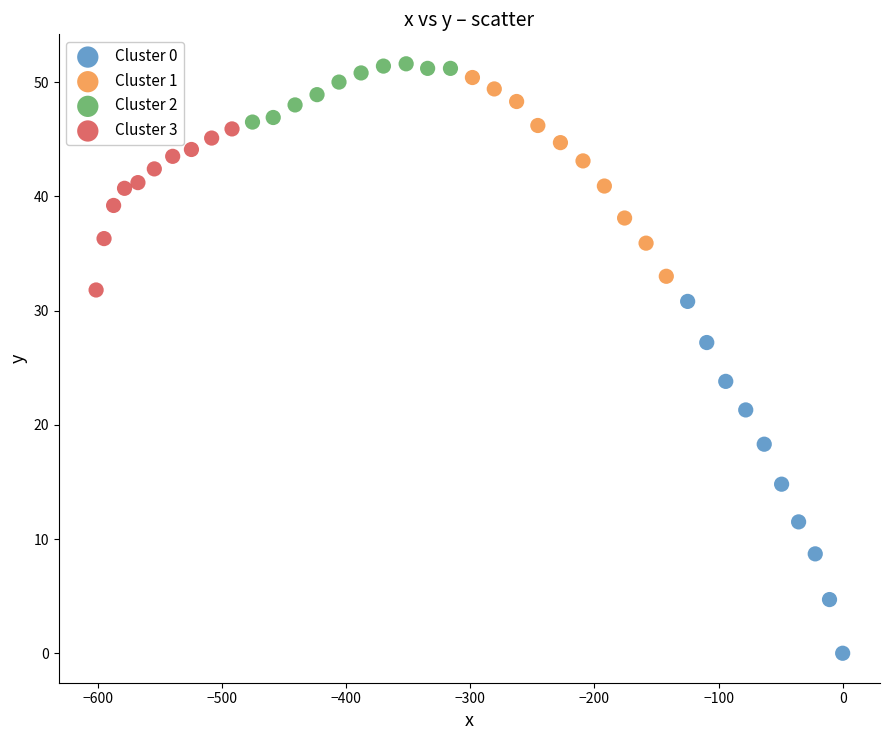

Which series has the largest Y range (max minus min)?

Cluster 0